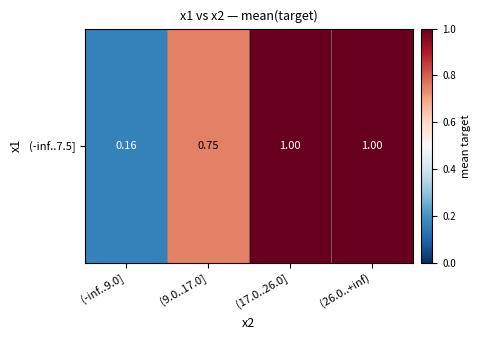

What is the difference between the values at (-inf..9.0] and (26.0..+inf)?

0.8